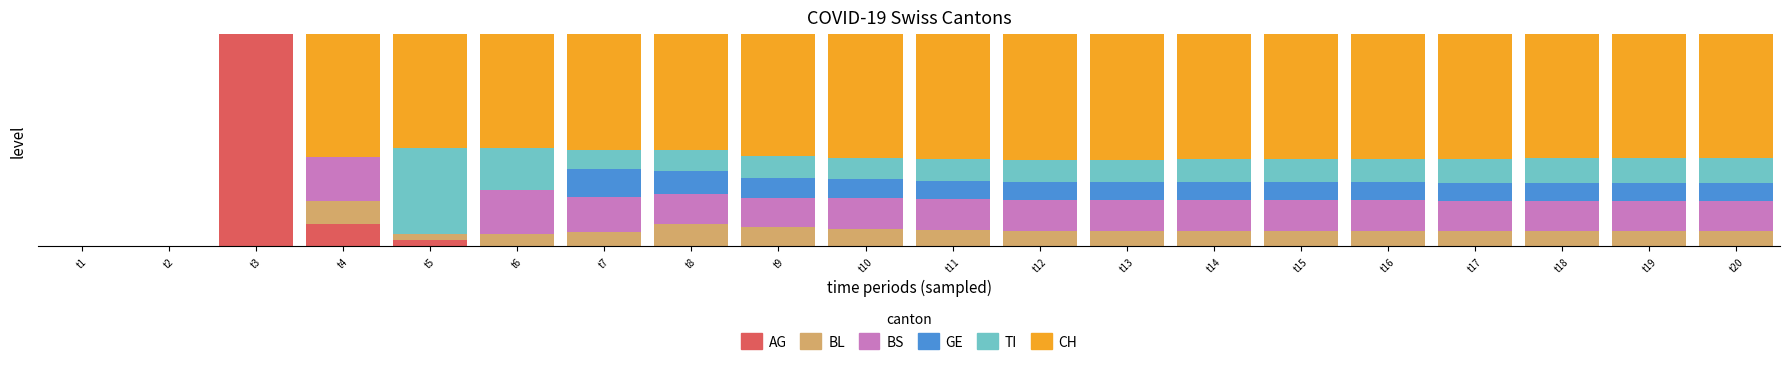

What are all the series names shown in the legend?

AG, BL, BS, GE, TI, CH